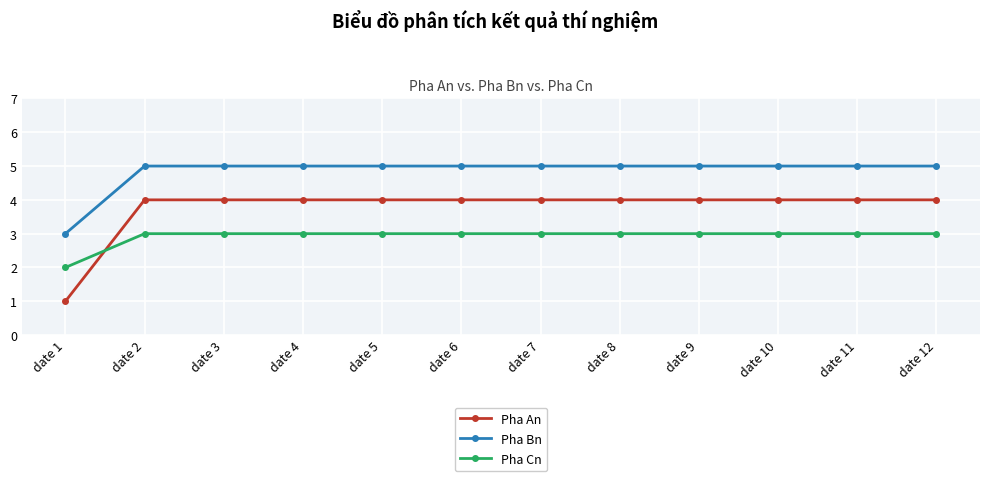

Which label corresponds to the smallest value in the chart?

date 1